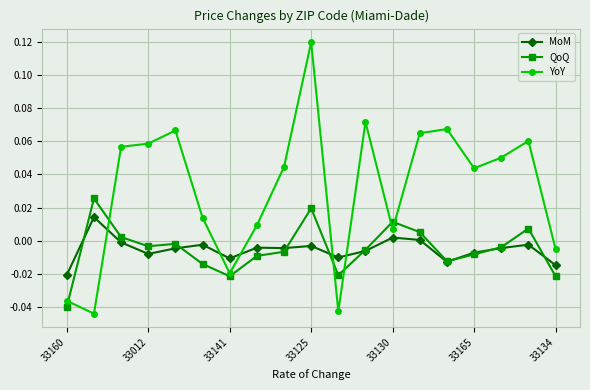

How many values in the YoY series exceed 0?

14